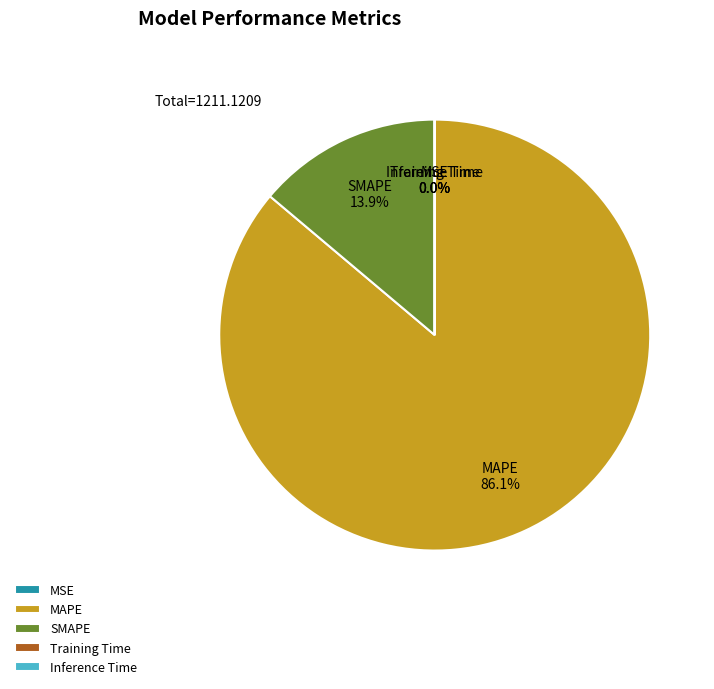

What is the ratio of the value at MAPE to the value at SMAPE?

6.2